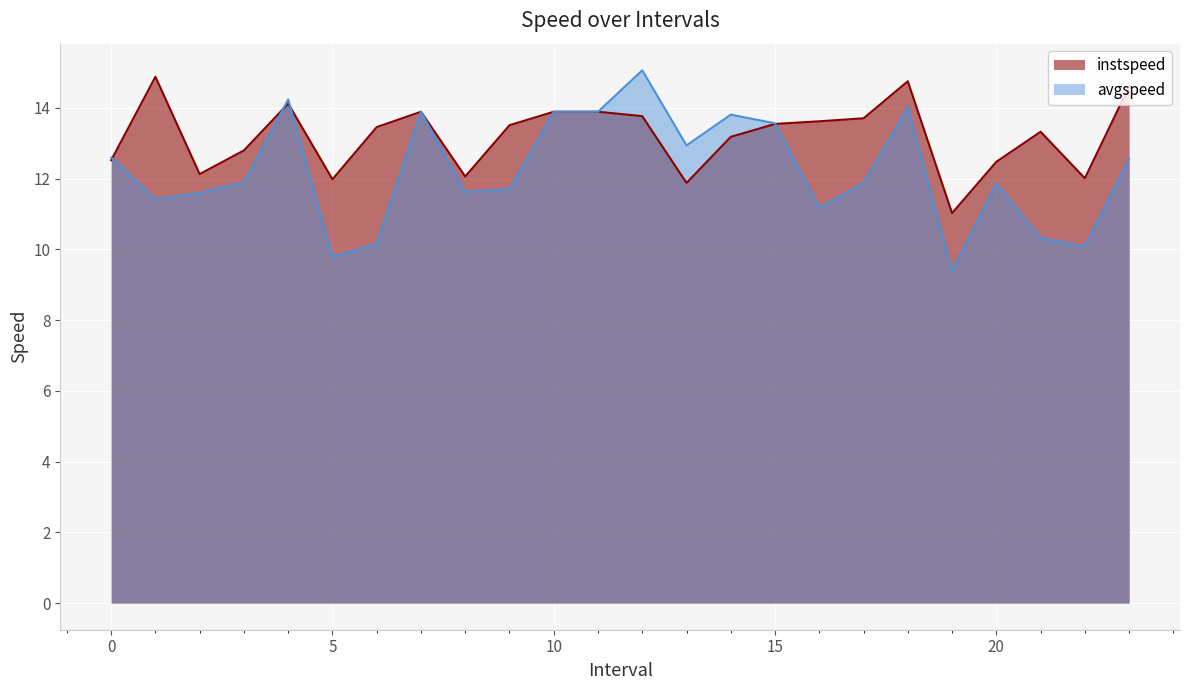

What is the average value of the instspeed series?

13.2